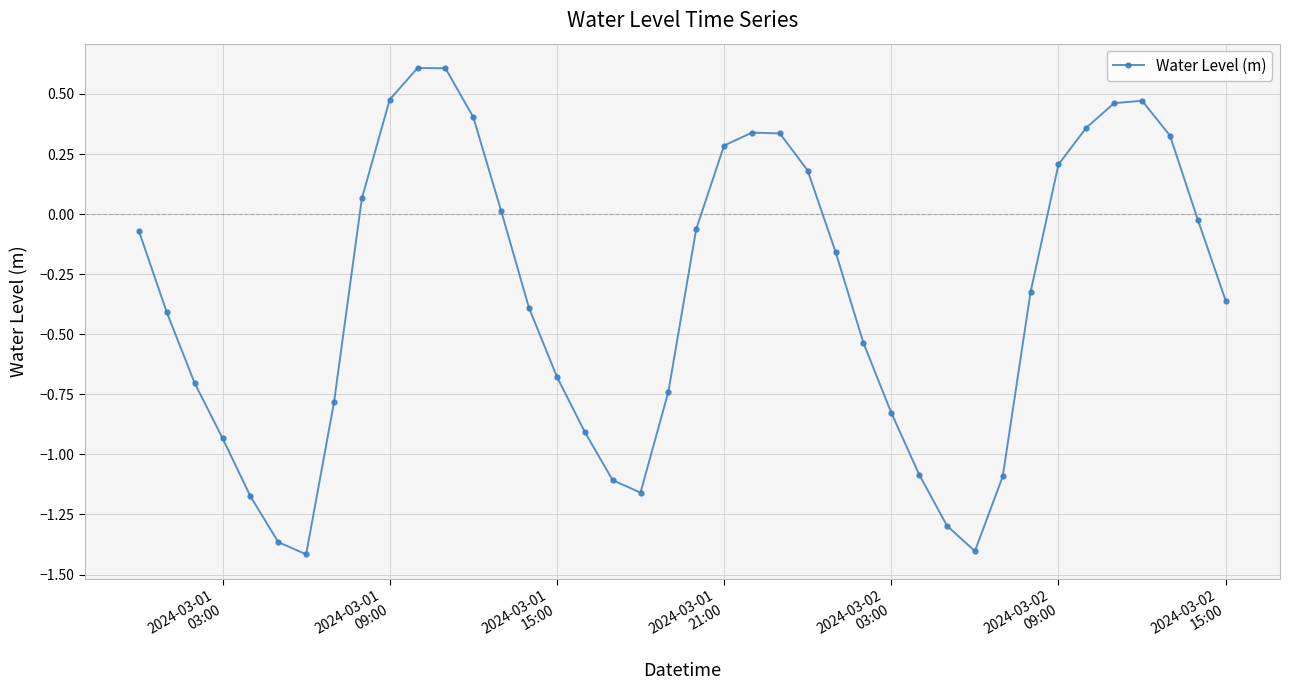

How many interior local peaks (higher than both neighbors) does the data have?

3